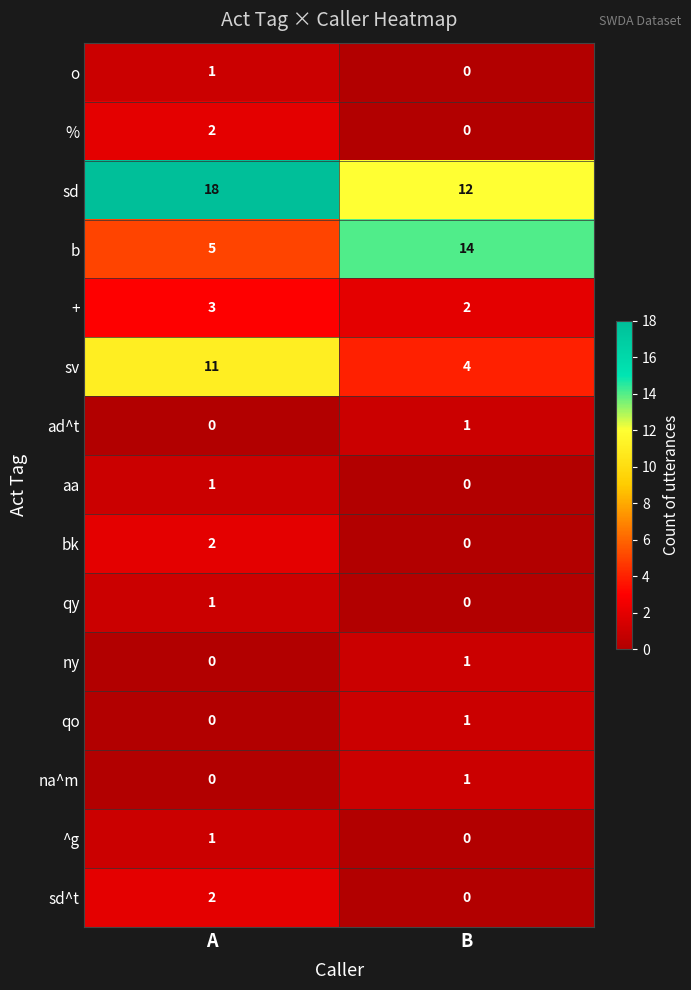

What is the greatest value displayed?

18